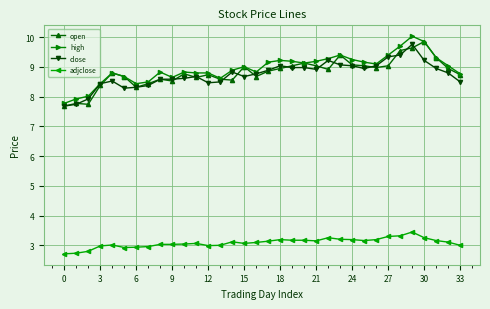

What is the maximum value shown in the chart?

10.0